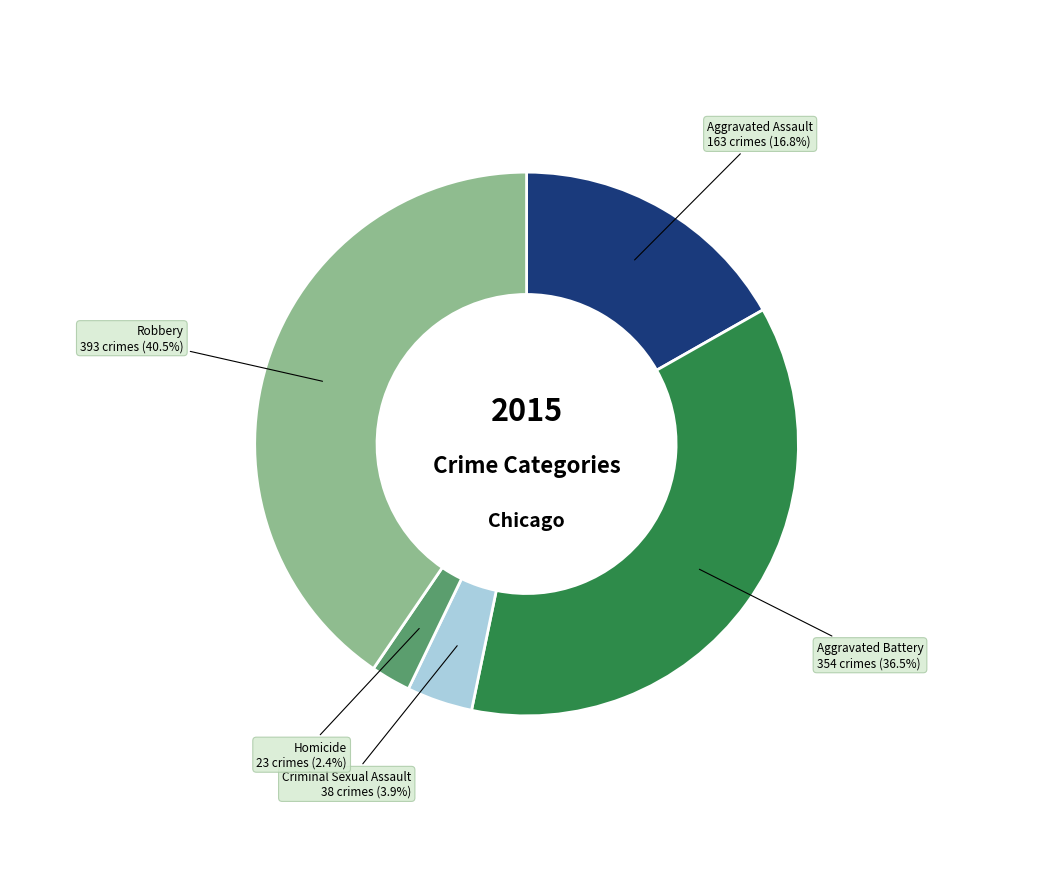

The Aggravated Assault slice represents 24% of the pie. True or false?

False